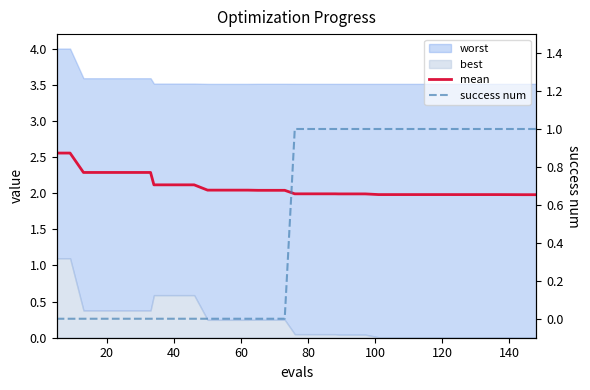

How many lines are shown in the chart?

2